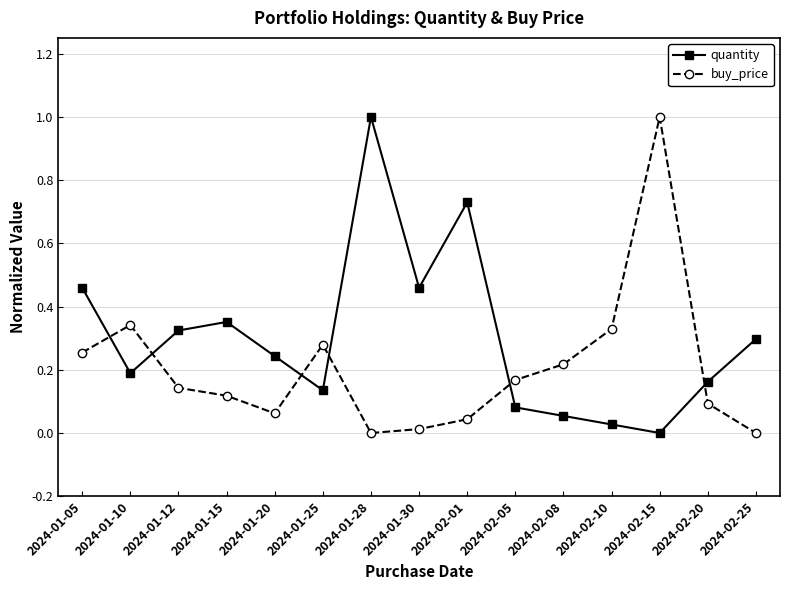

At which category does buy_price reach its first local peak?

2024-01-10